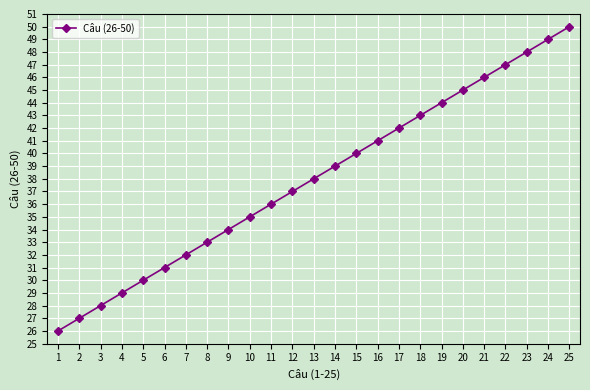

What is the approximate value at 16?

41